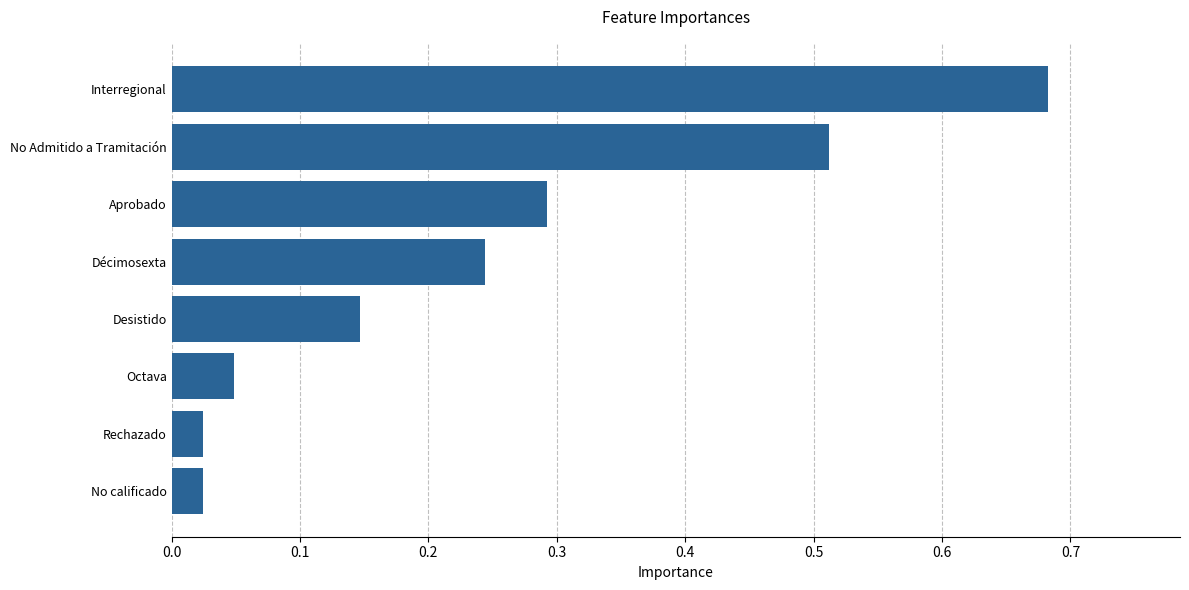

At which category does the chart reach its peak across all series?

Interregional